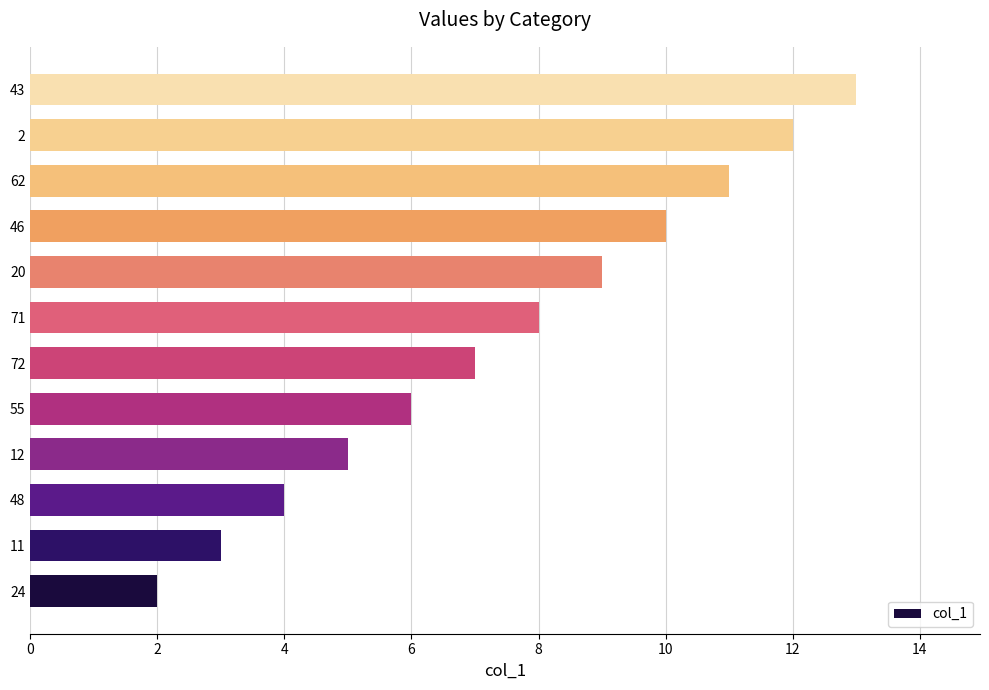

What is the change in value from 24 to 48?

+2